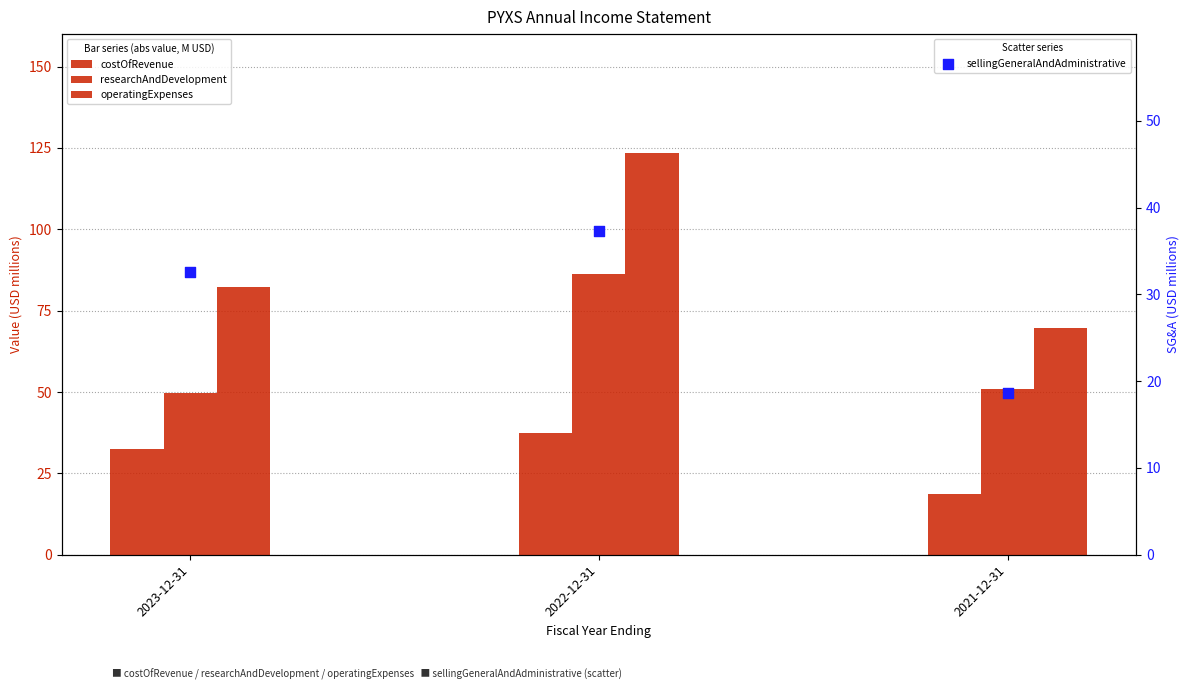

What is the total value across all series at 2021-12-31?

158.1